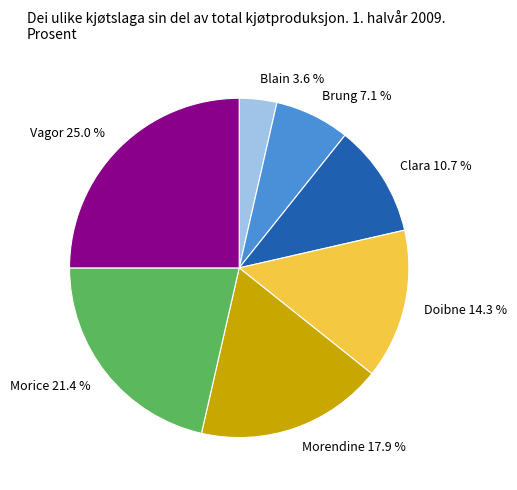

Is there a majority slice in this chart?

No